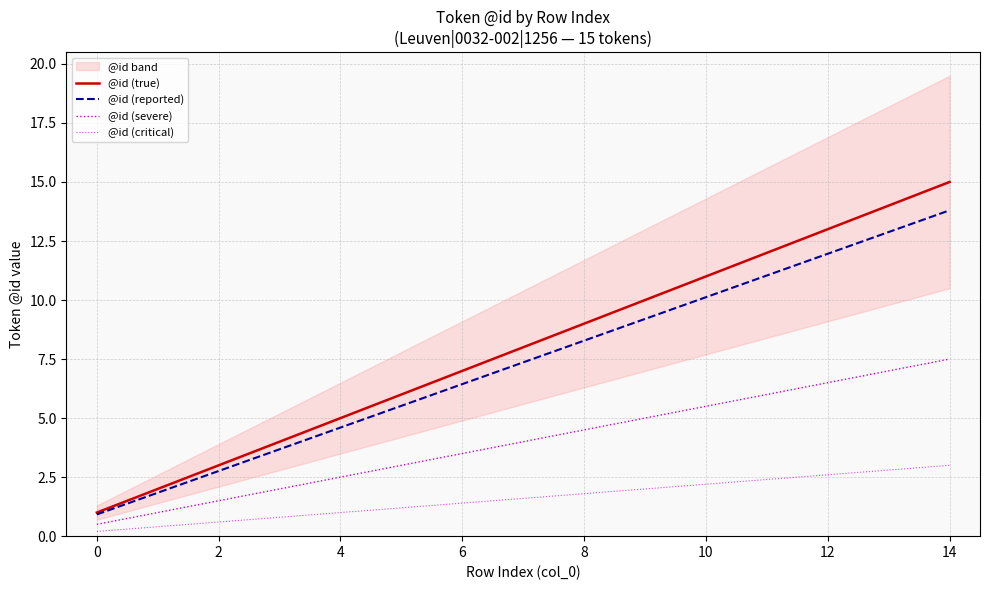

Reading left to right, transcribe all the data shown in this chart.

@id (true): 1.0	2.0	3.0	4.0	5.0	6.0	7.0	8.0	9.0	10.0	11.0	12.0	13.0	14.0	15.0
@id (reported): 0.9	1.8	2.8	3.7	4.6	5.5	6.4	7.4	8.3	9.2	10.1	11.0	12.0	12.9	13.8
@id (severe): 0.5	1.0	1.5	2.0	2.5	3.0	3.5	4.0	4.5	5.0	5.5	6.0	6.5	7.0	7.5
@id (critical): 0.2	0.4	0.6	0.8	1.0	1.2	1.4	1.6	1.8	2.0	2.2	2.4	2.6	2.8	3.0